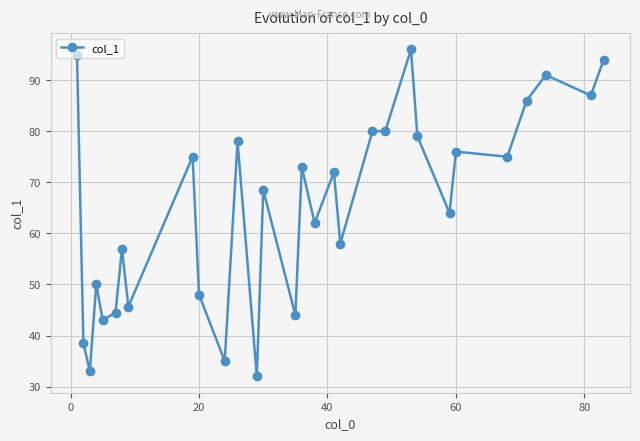

True or false: the data has more than 2 interior local peaks.

True